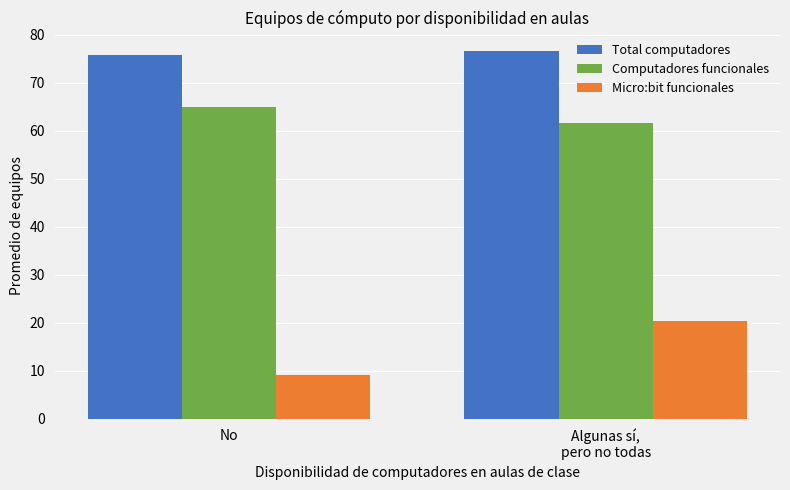

Count the number of categories in the chart.

2